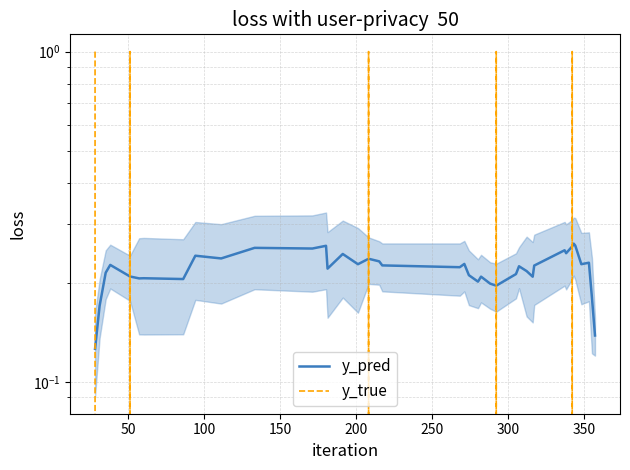

What is the difference between the maximum and minimum values in the y_true series?

1.0